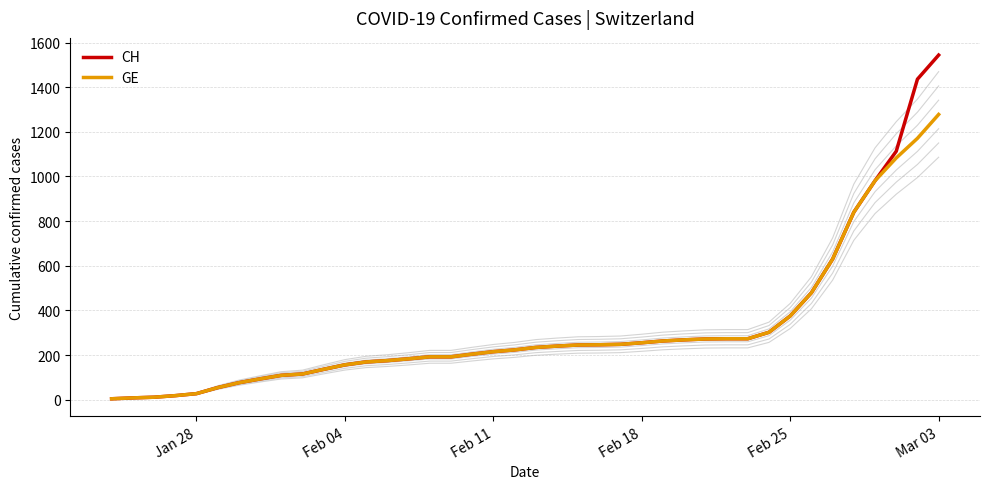

What is the maximum value for CH?

1544